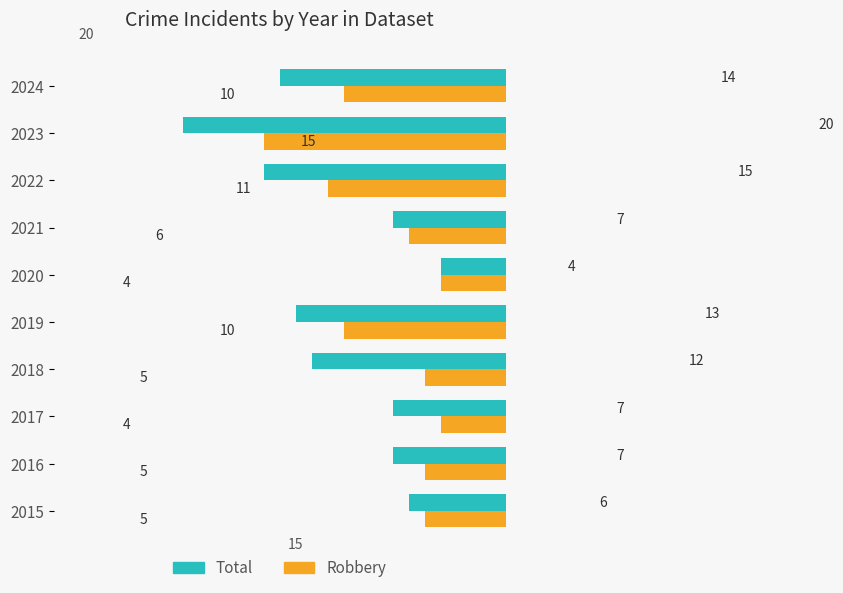

What are all the series names shown in the legend?

Total, Robbery